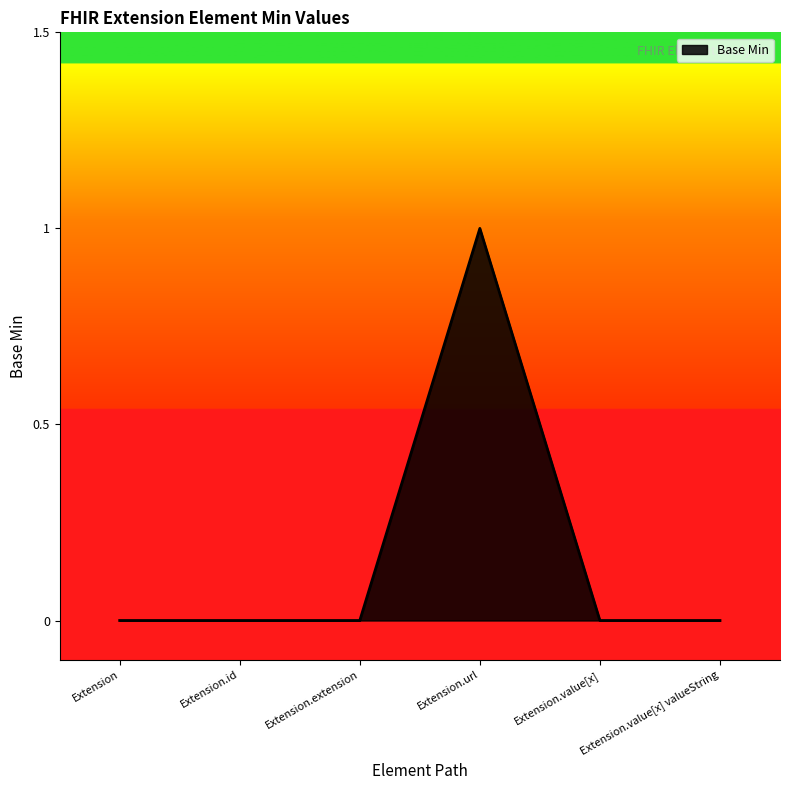

What position from the left is Extension.value[x]?

5